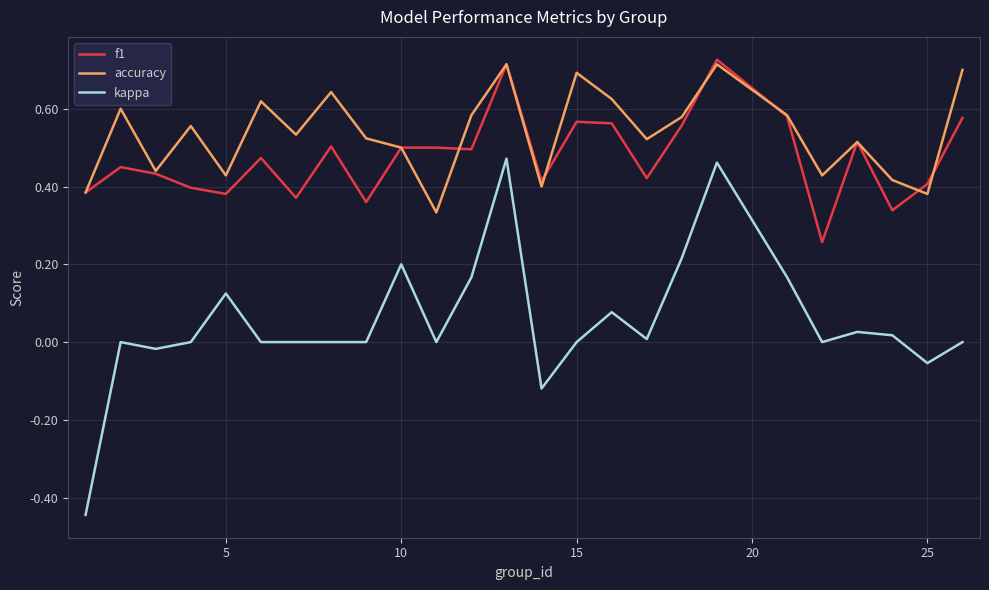

Which series has the largest range (max minus min)?

kappa